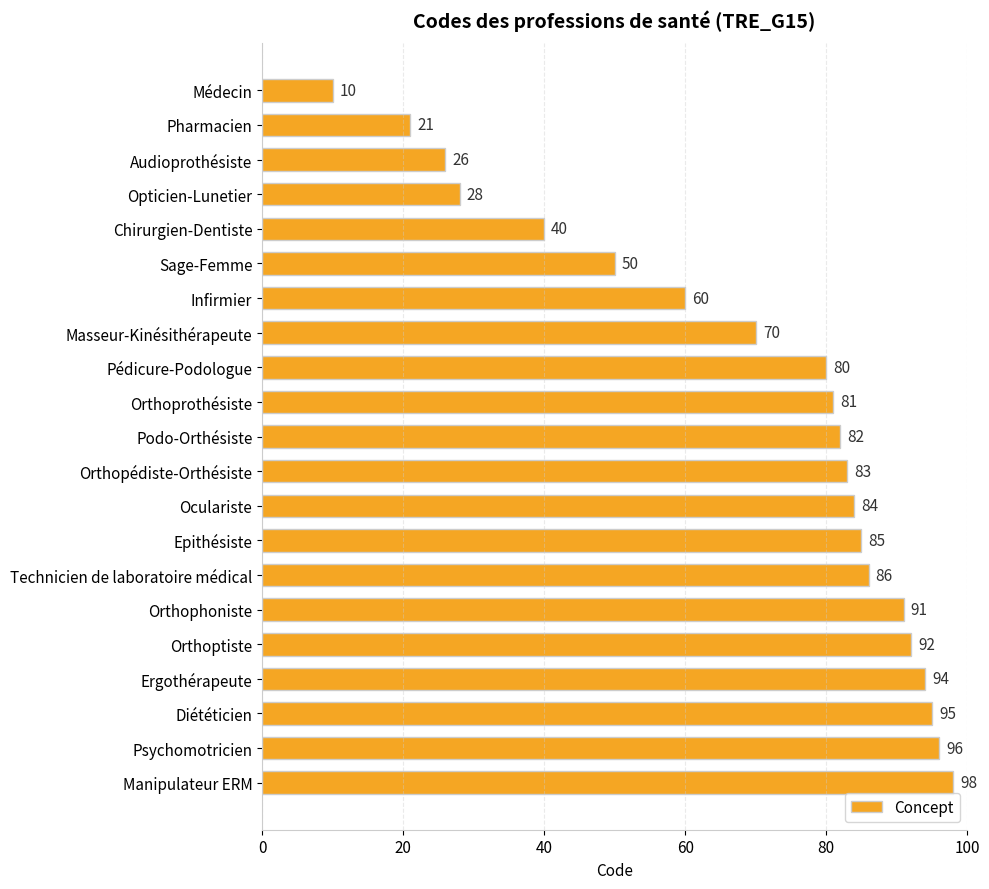

How many values are below 82?

10